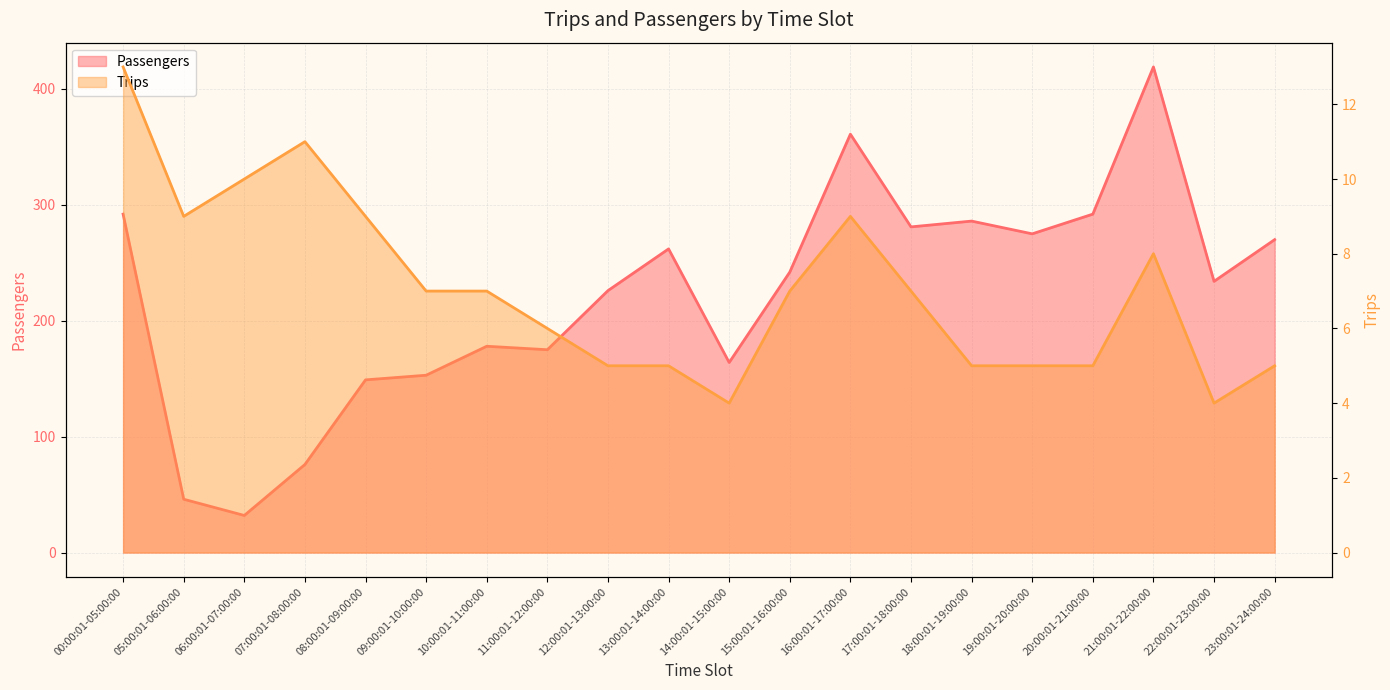

Rank the series at 16:00:01-17:00:00 from lowest to highest value.

Trips, Passengers